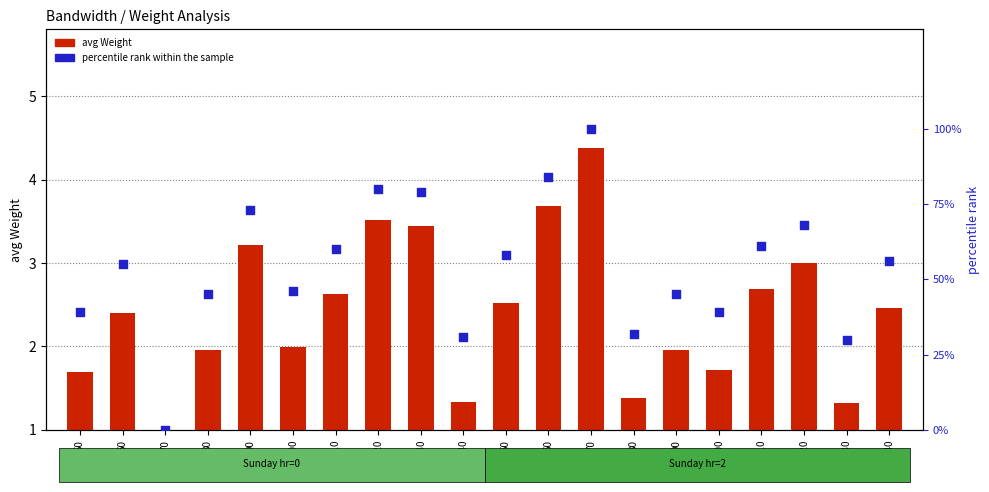

Is the value of avg Weight at 140 greater than the value of percentile rank at 120?

No